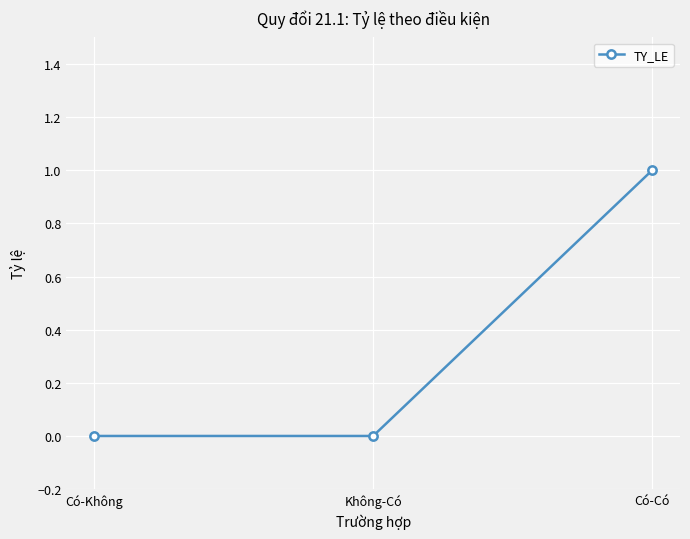

What is the sum of all values?

1